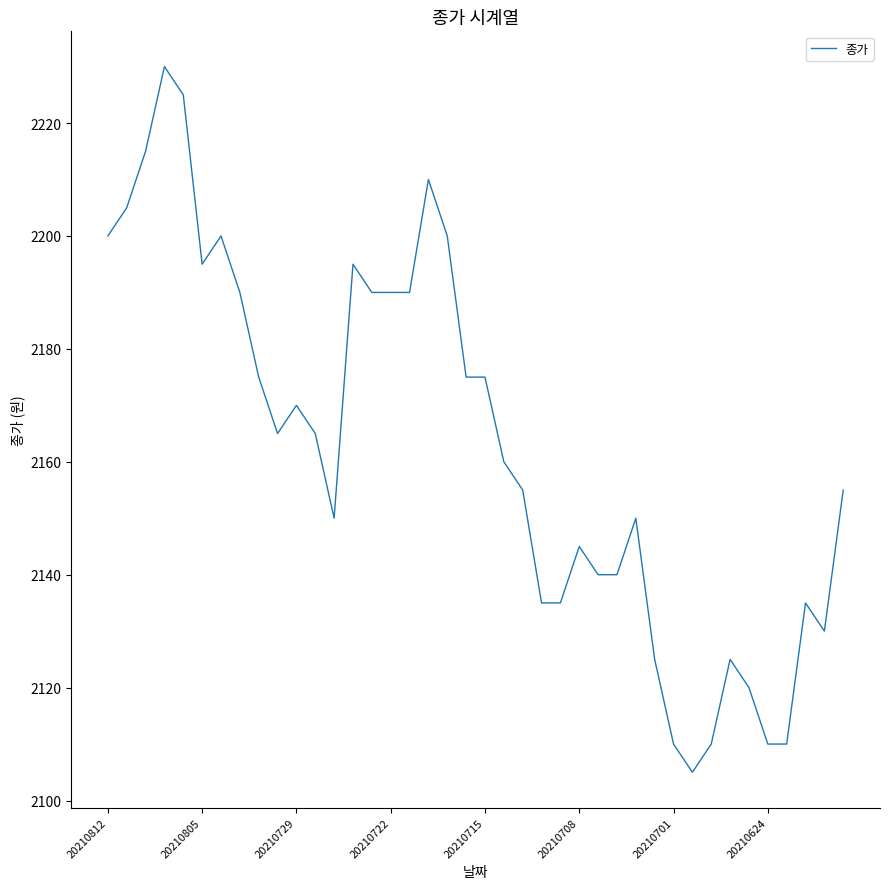

What is the difference between the maximum and minimum values?

125